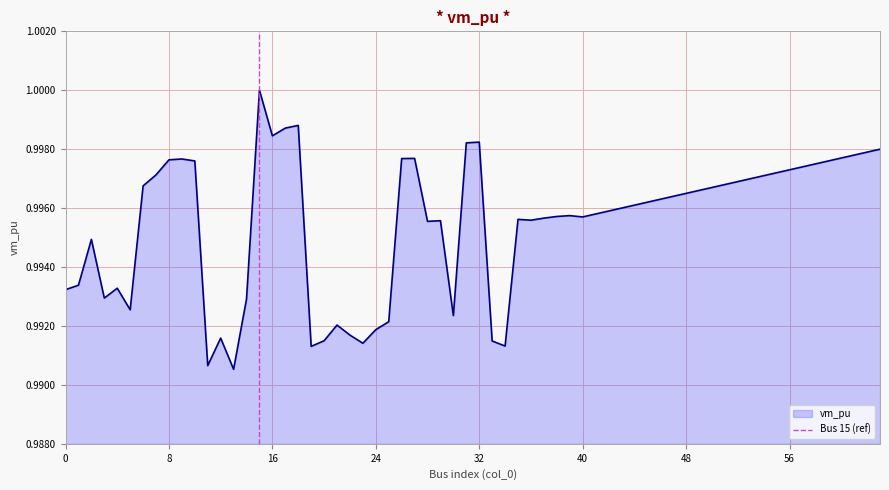

The chart shows a value of 1 at −8. True or false?

False